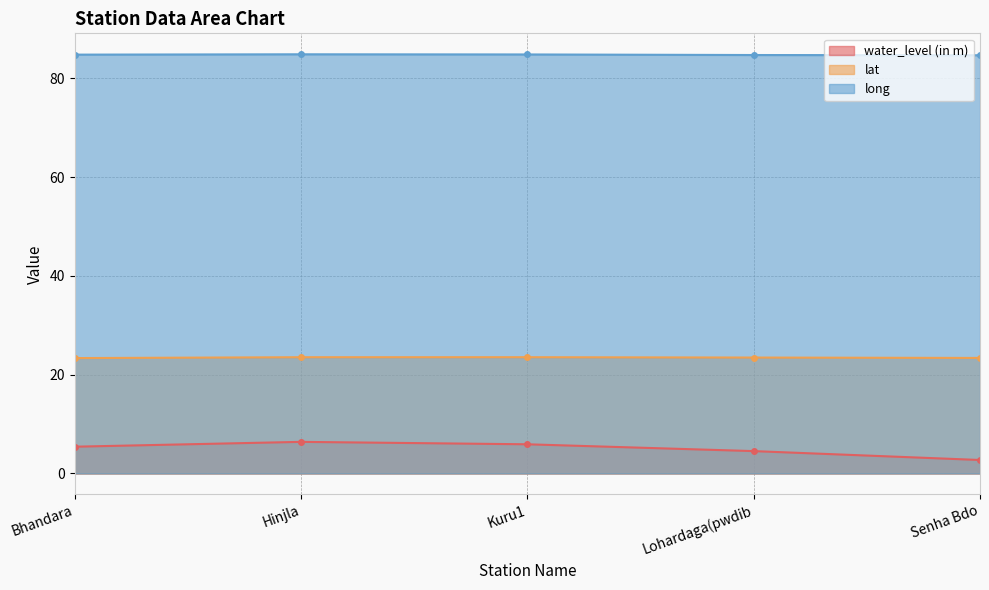

Which series changed the most between Kuru1 and Senha Bdo?

water_level (in m)